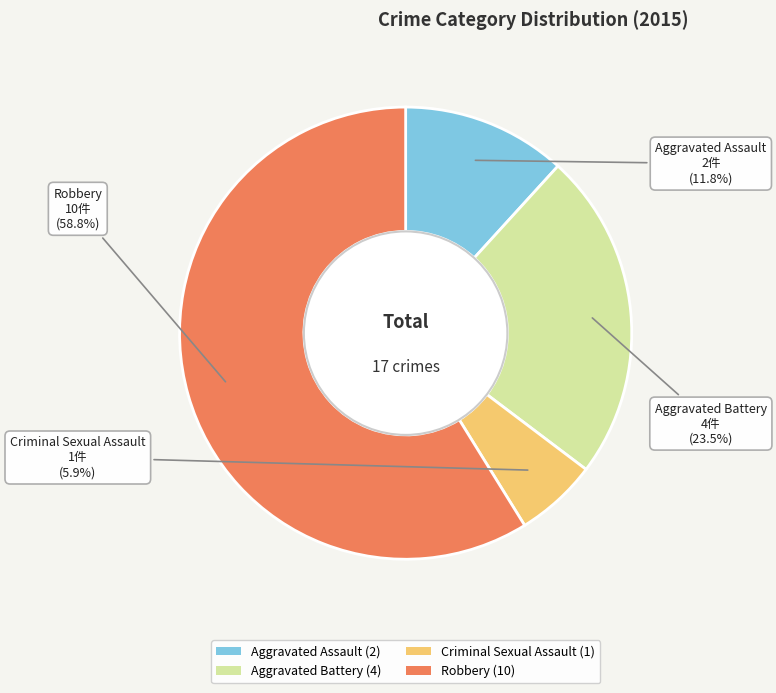

How much of the chart is everything except Robbery?

41.2%